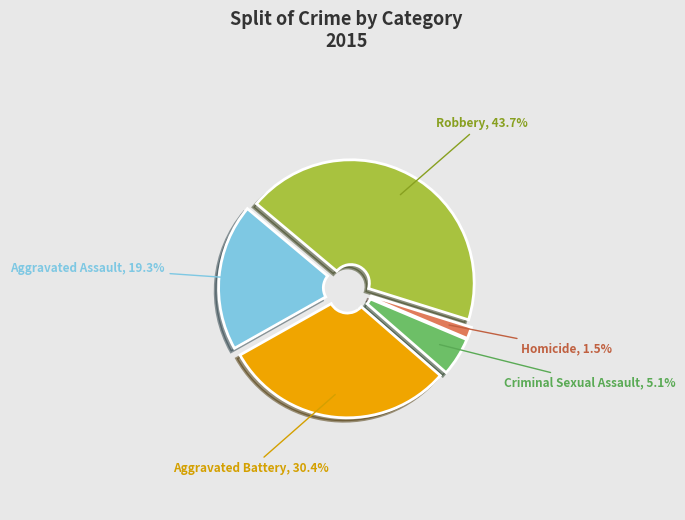

Is there any slice that represents more than half of the pie?

No